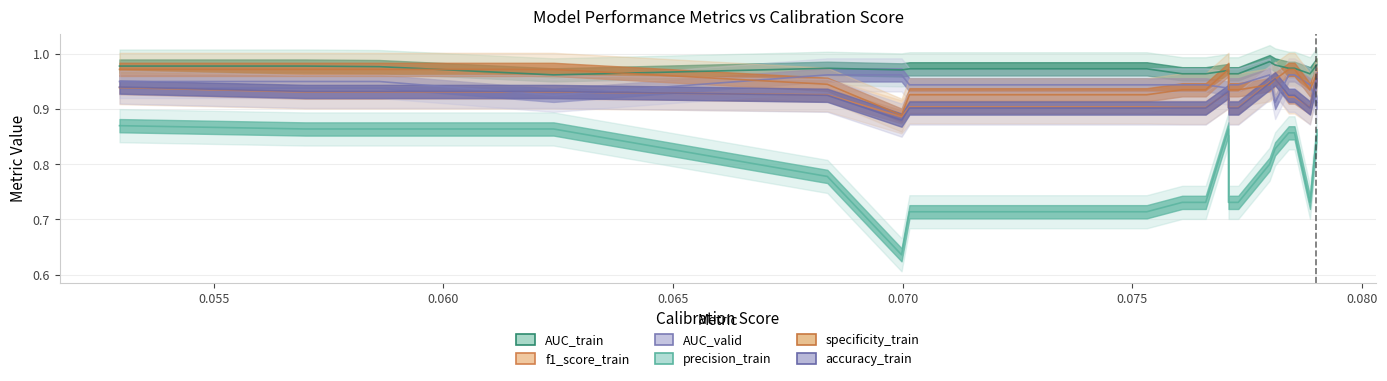

List the series in order of their peak value, highest first.

AUC_train, specificity_train, AUC_valid, f1_score_train, accuracy_train, precision_train